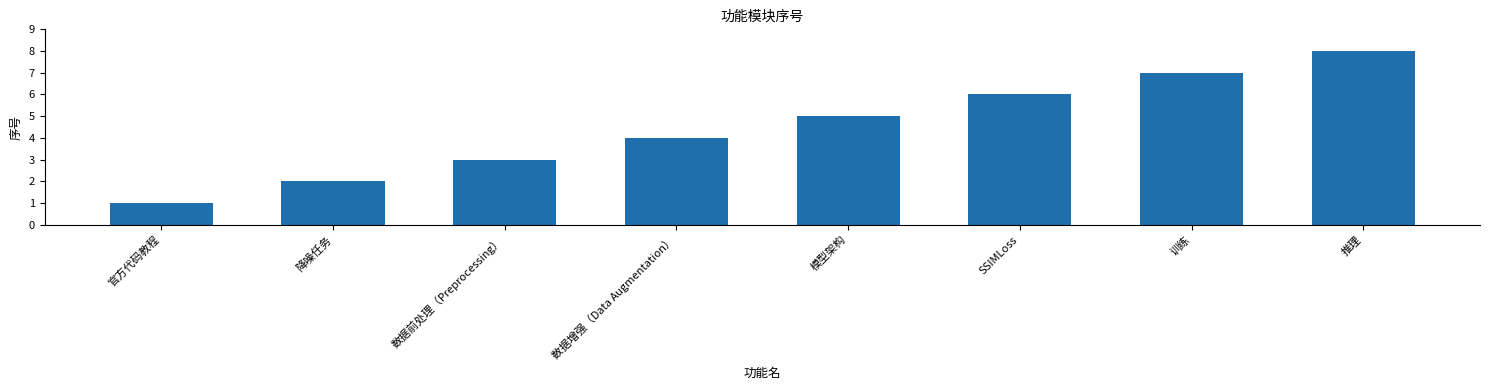

True or false: the data shows 5 at 训练.

False